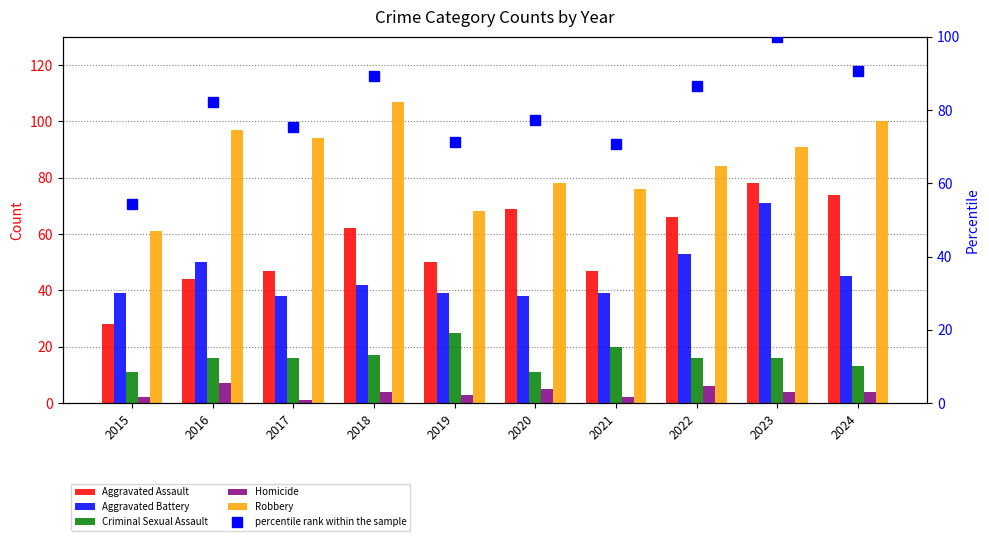

List the labels in order of Robbery value, smallest first.

2015, 2019, 2021, 2020, 2022, 2023, 2017, 2016, 2024, 2018